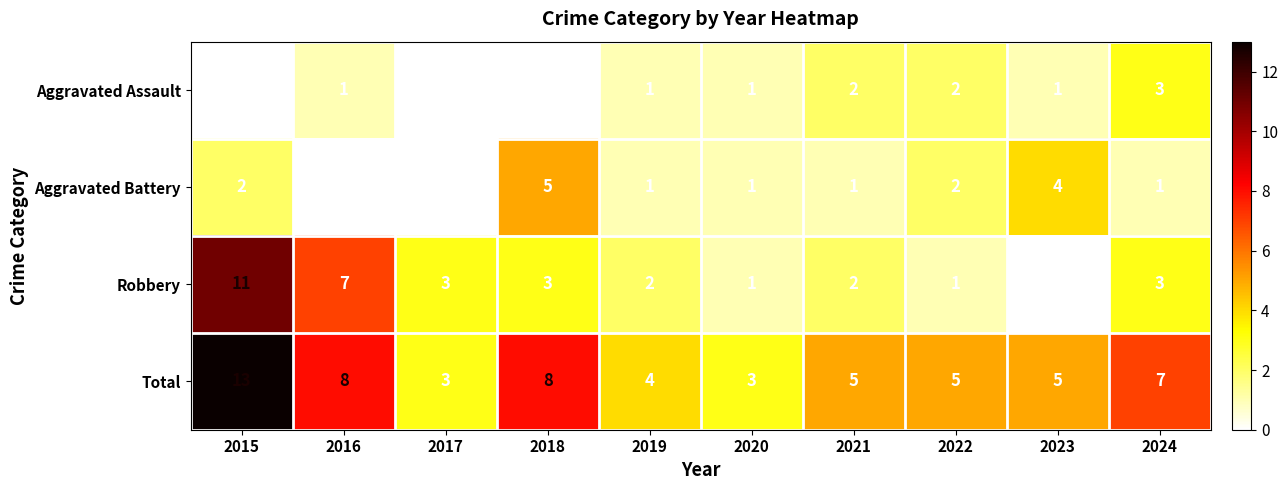

What is the difference between the maximum and minimum values in the Aggravated Assault series?

3